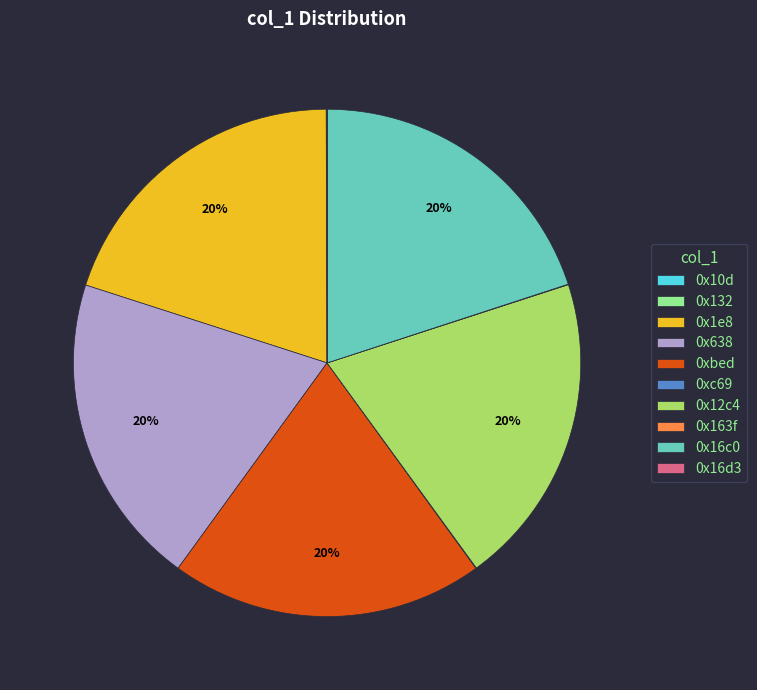

The 0x1e8 slice represents 6% of the pie. True or false?

False